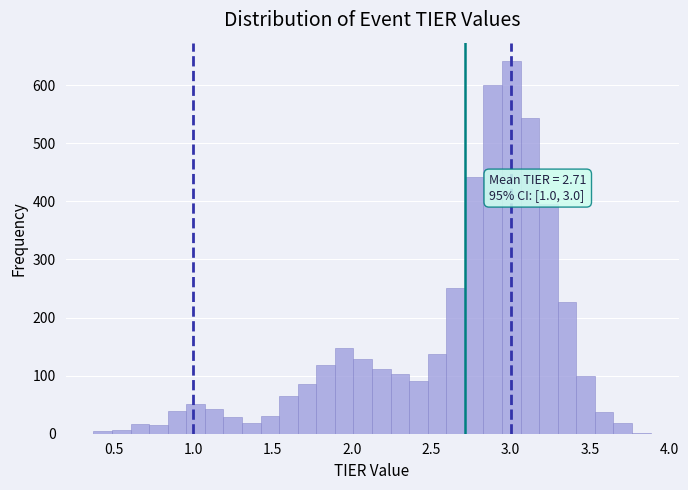

Read against the x-axis, roughly where is the centre of the tallest bar?

3.00